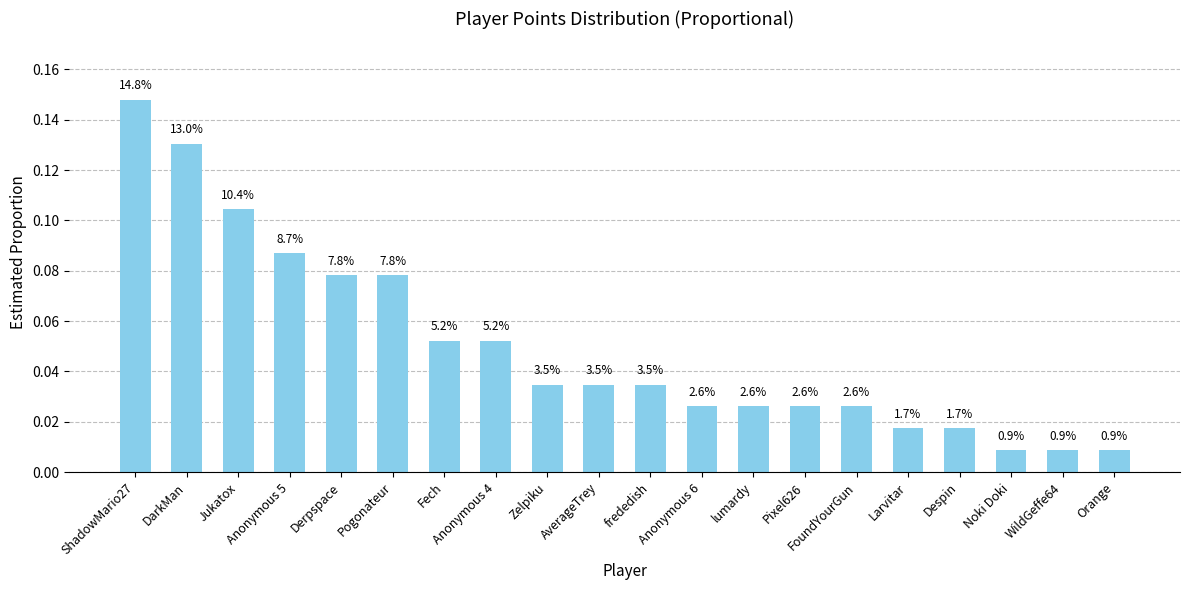

Are the bars grouped side by side (vs. stacked)?

No